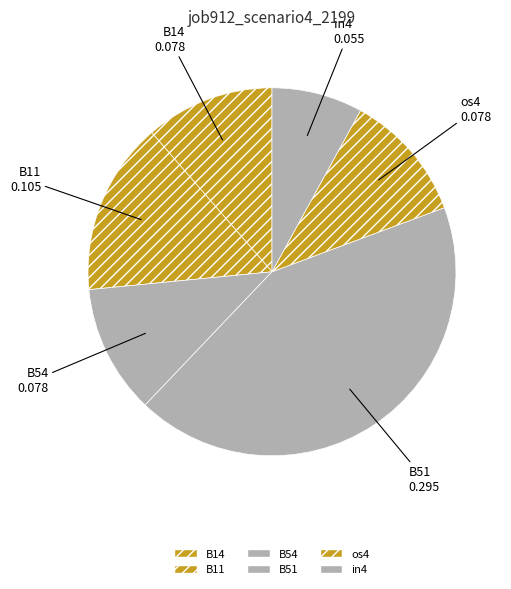

How many slices are in this pie chart?

6